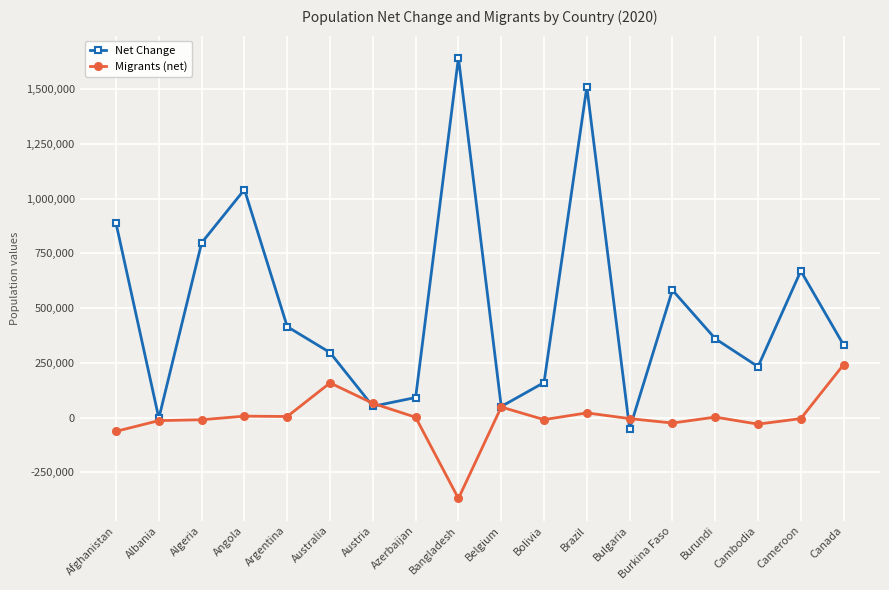

The value of Net Change at Afghanistan is 1253133. True or false?

False